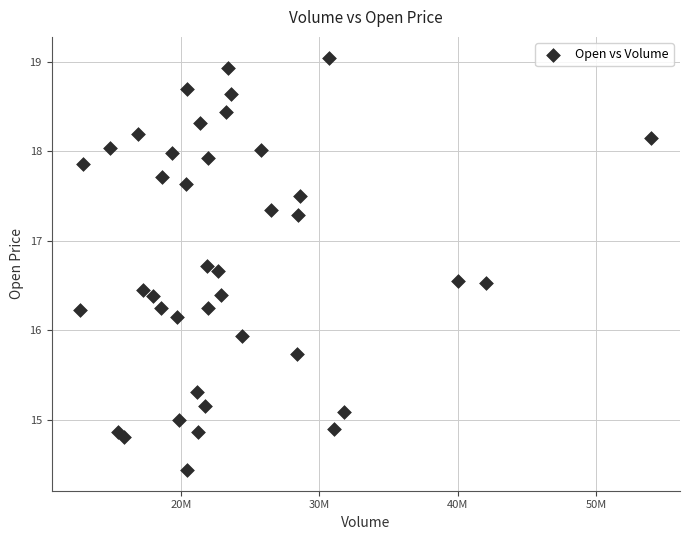

What Y value in the scatter plot is closest to 16?

15.9